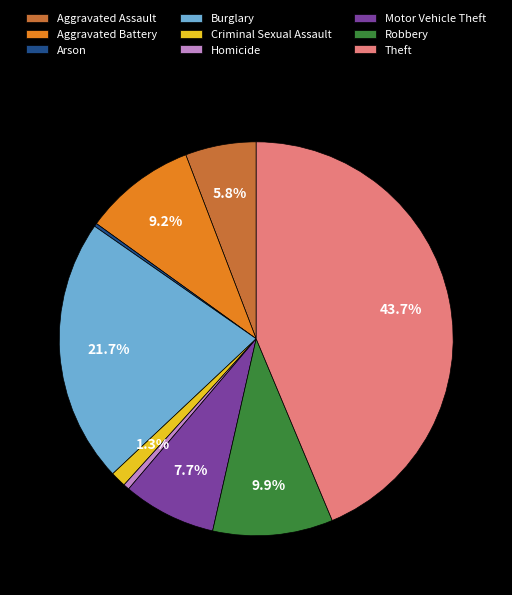

What is the largest slice in the pie chart?

Theft